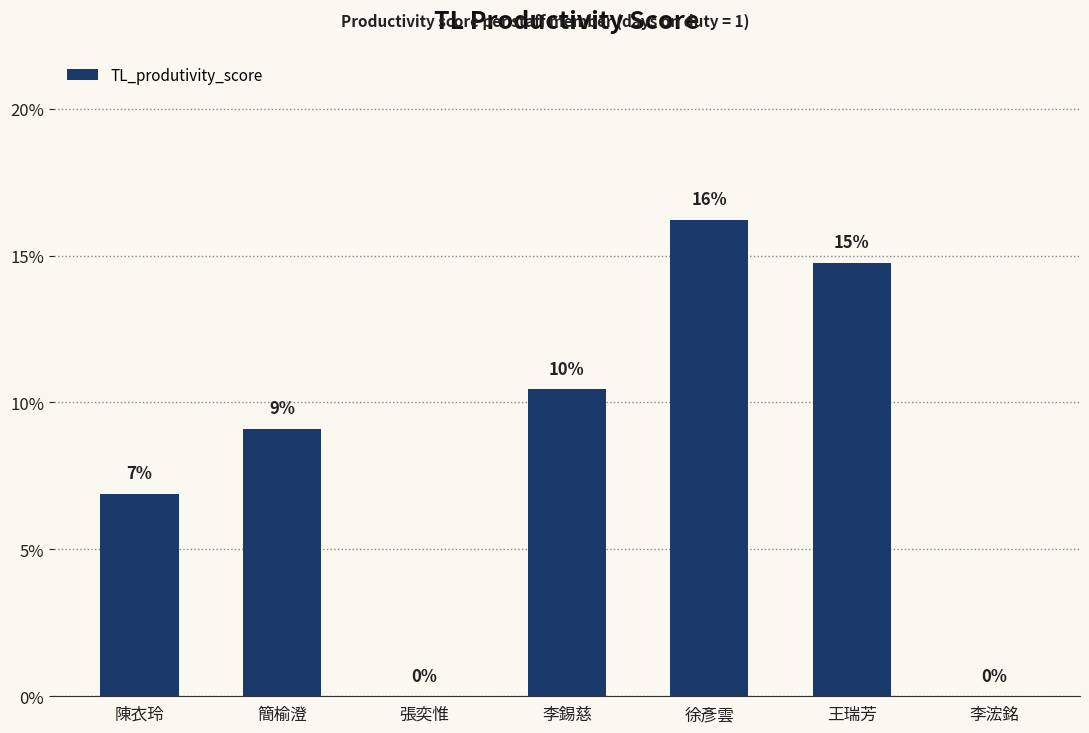

Are the bars horizontal?

No